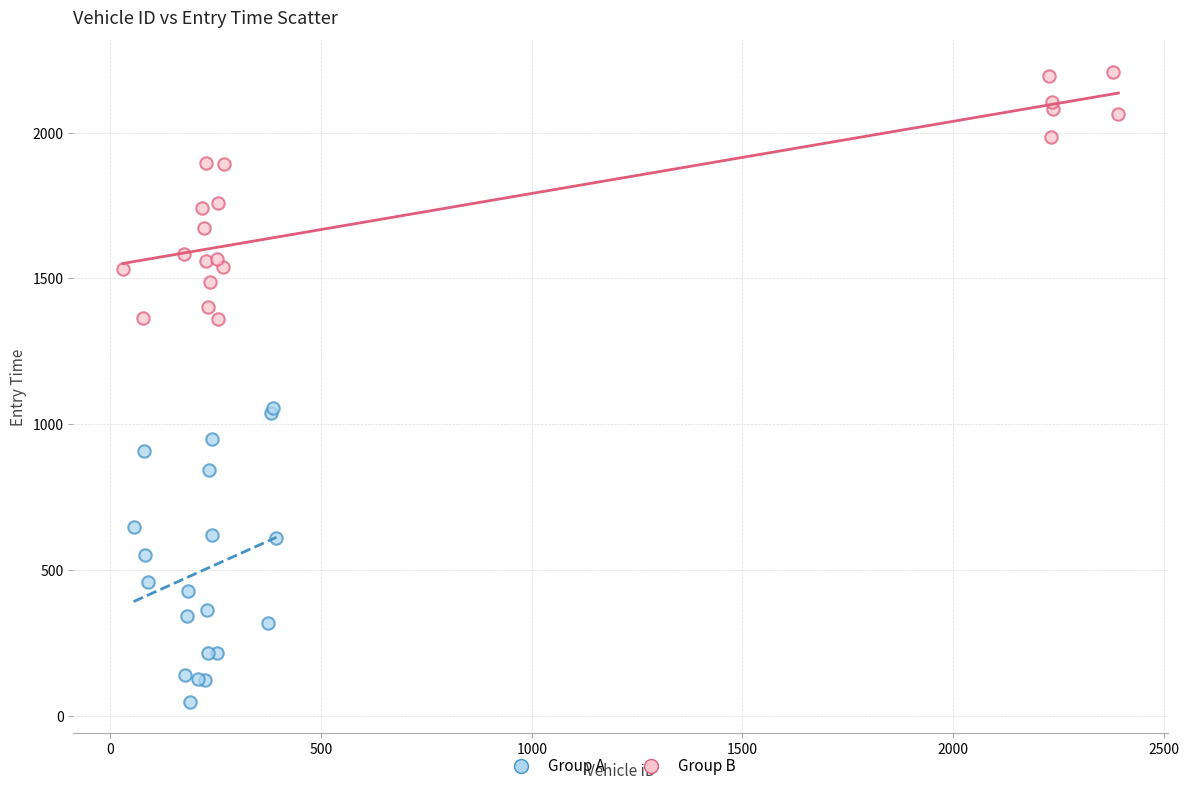

Which series reaches the maximum Y coordinate?

Group B